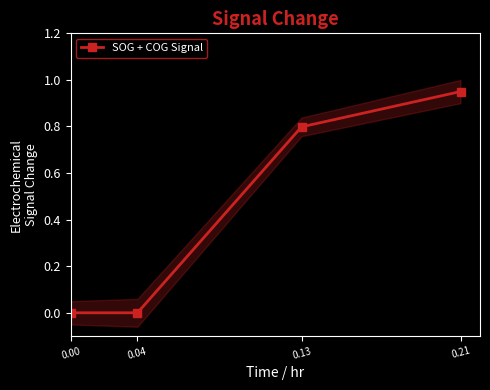

List the labels in order of value, smallest first.

0.00, 0.04, 0.13, 0.21